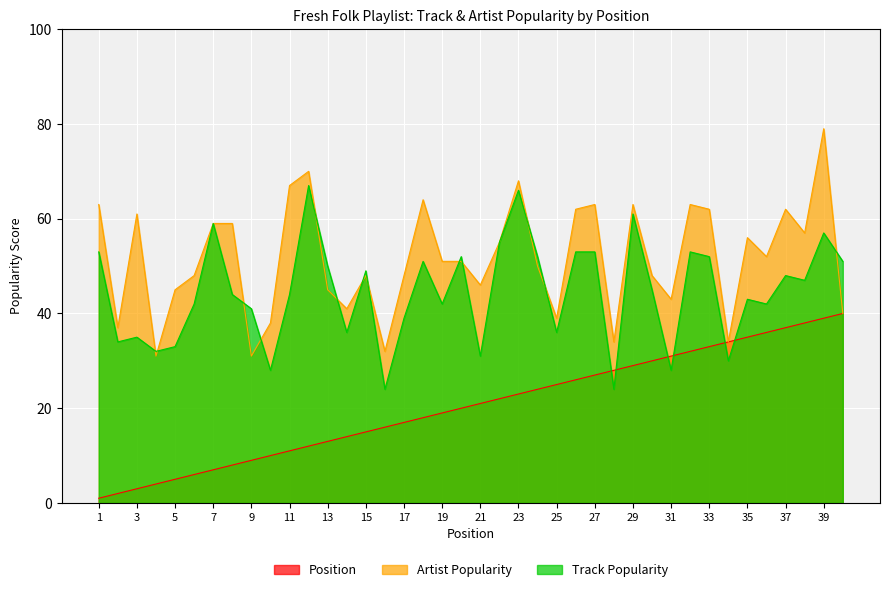

Rank the series by their maximum value, from highest to lowest.

Artist Popularity, Track Popularity, Position